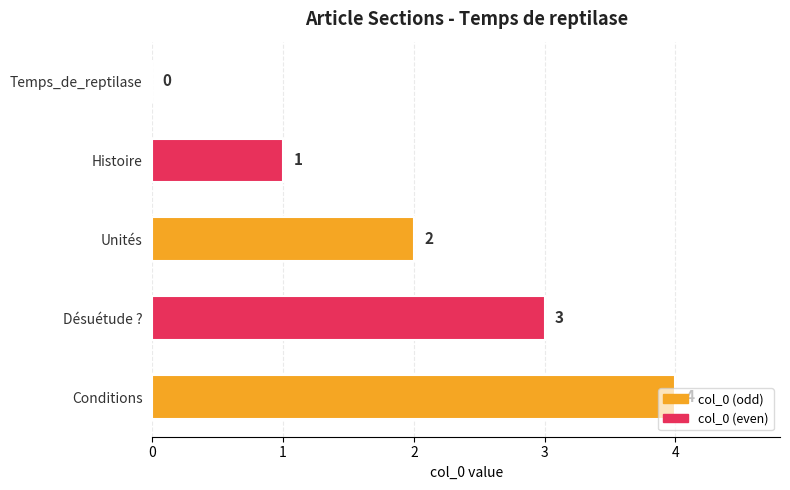

What is the sum of the values at Conditions and Temps_de_reptilase?

4